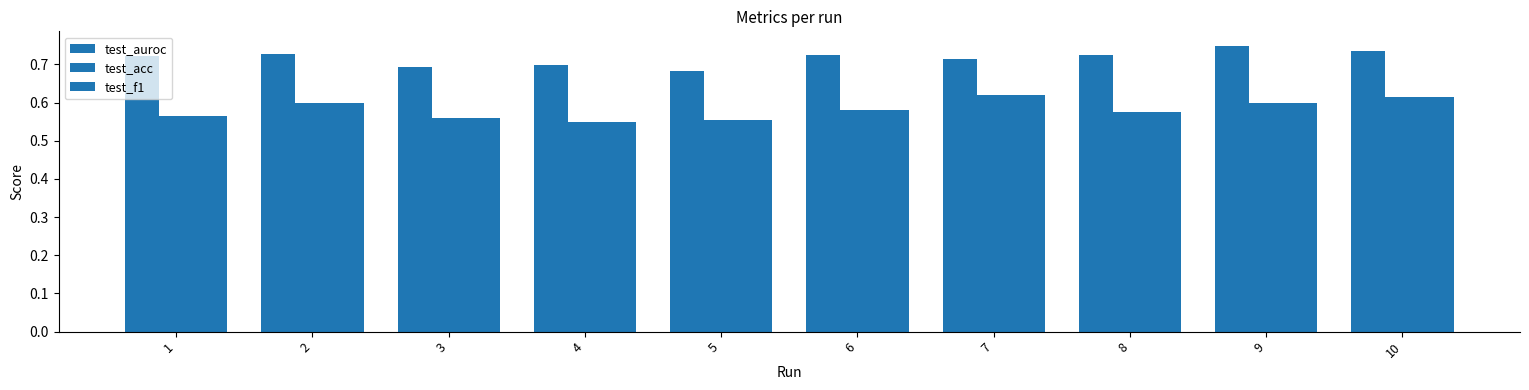

Does the chart contain any negative values?

No